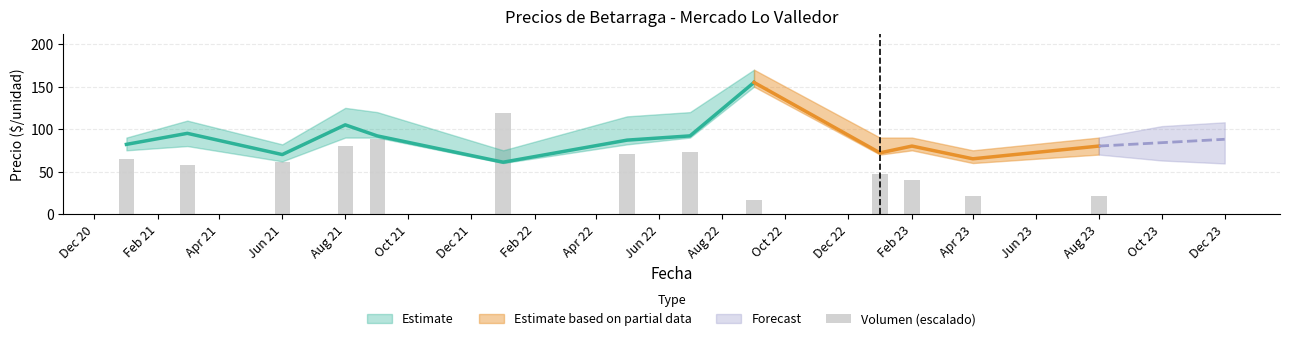

Read the value at Aug 21.

80.2